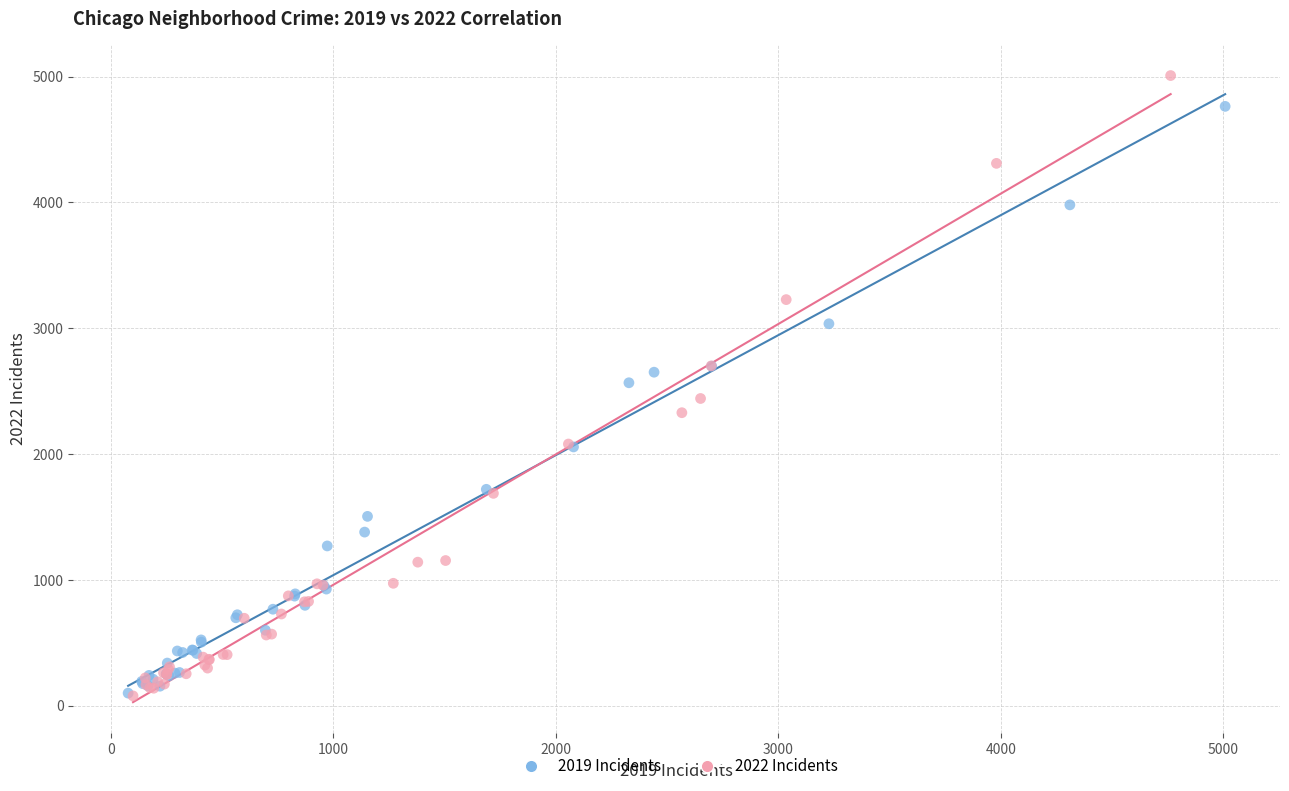

Which series has the widest spread of Y values?

2022 Incidents